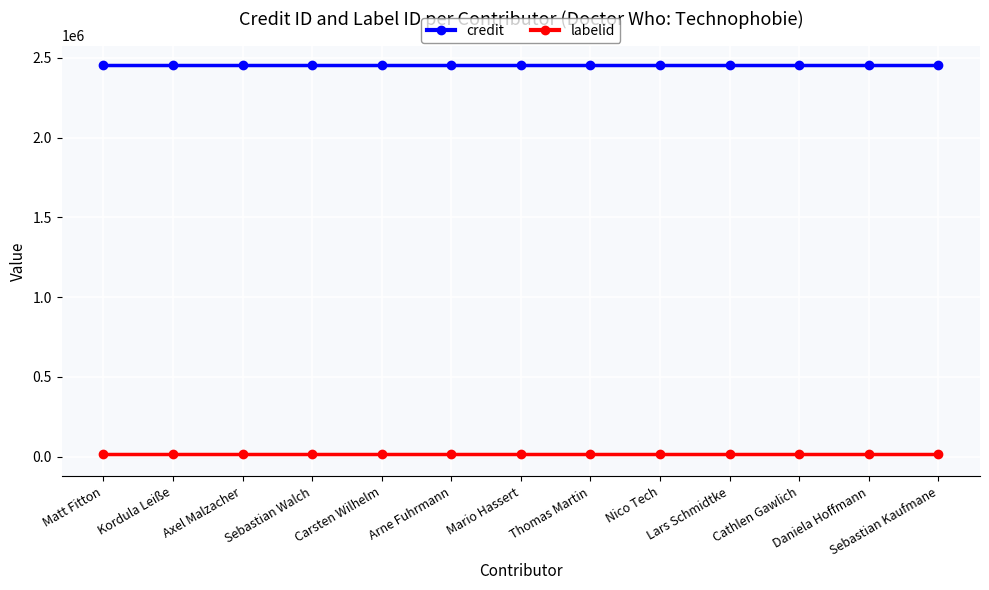

What is the sum of the credit values at Sebastian Kaufmane and Mario Hassert?

4907248